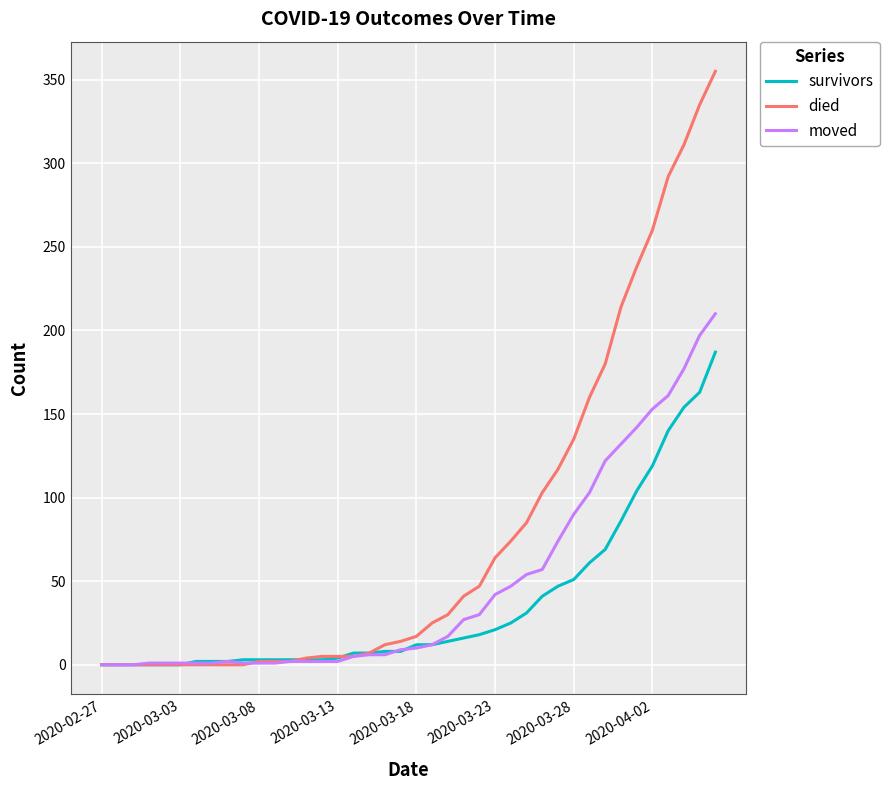

Rank the series by their maximum value, from highest to lowest.

died, moved, survivors